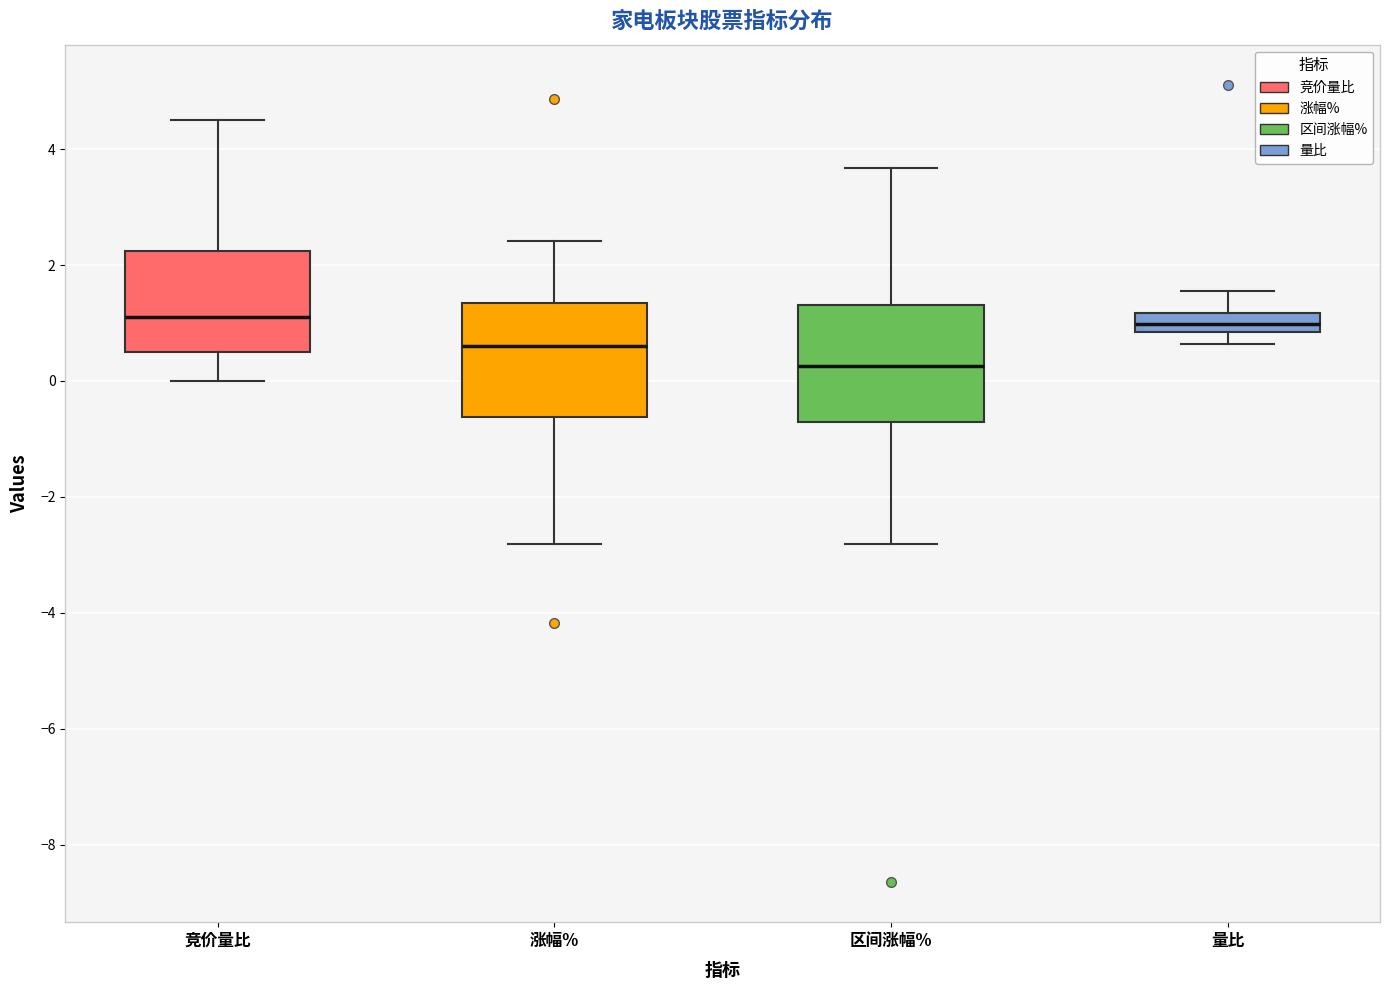

Where does the upper whisker of the box for 量比 end on the y-axis? The values are not printed on the chart, so give them approximately, as read against the axis.

1.6